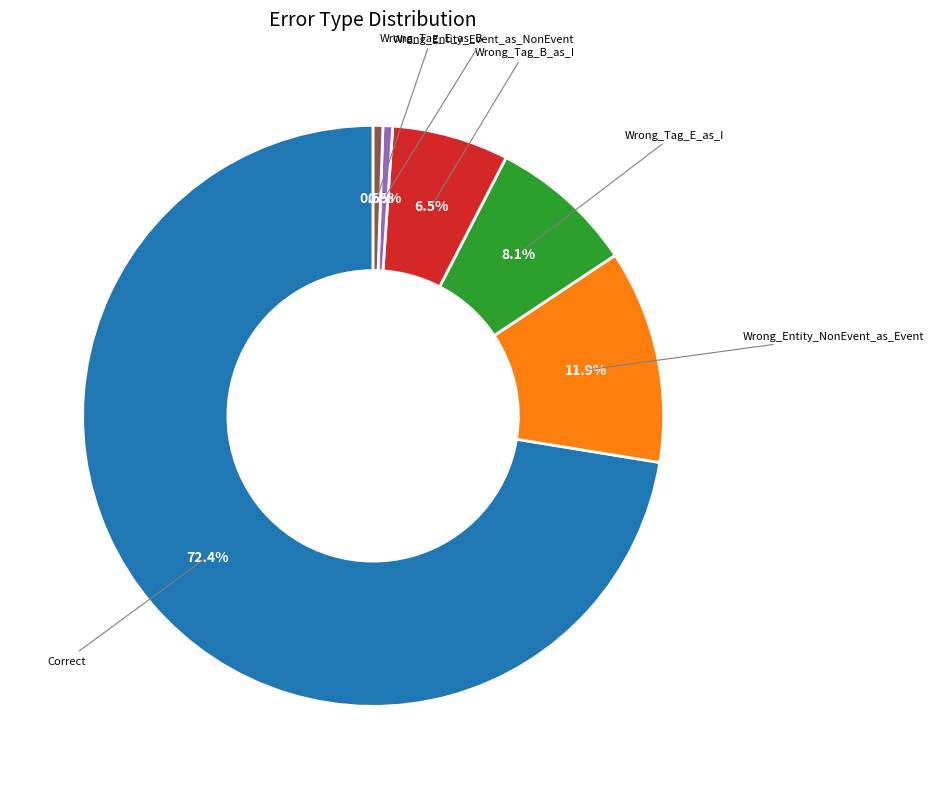

How many segments does this pie chart have?

6